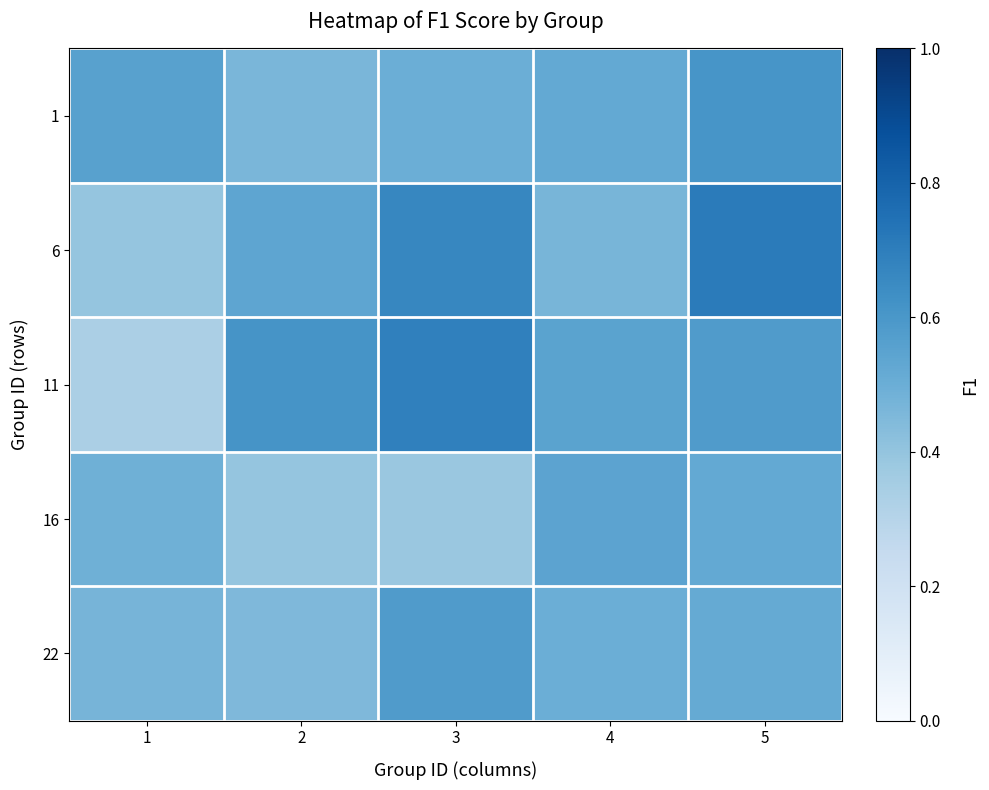

At how many categories does at least one series exceed 0?

5